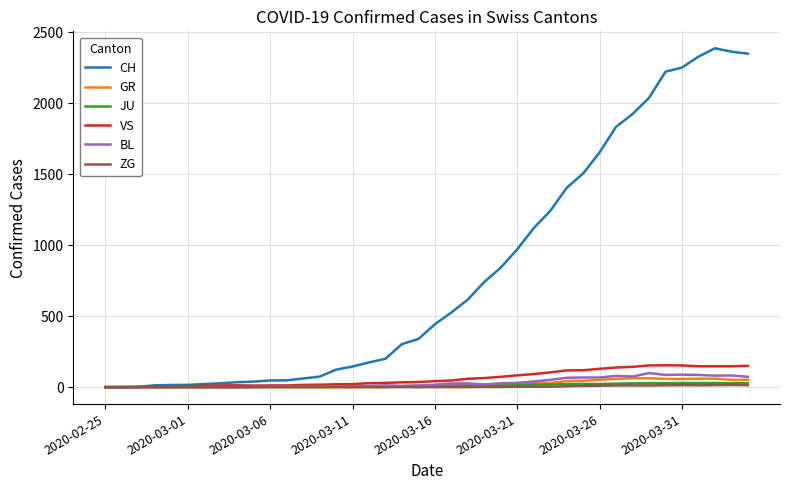

What is the greatest value displayed?

2387